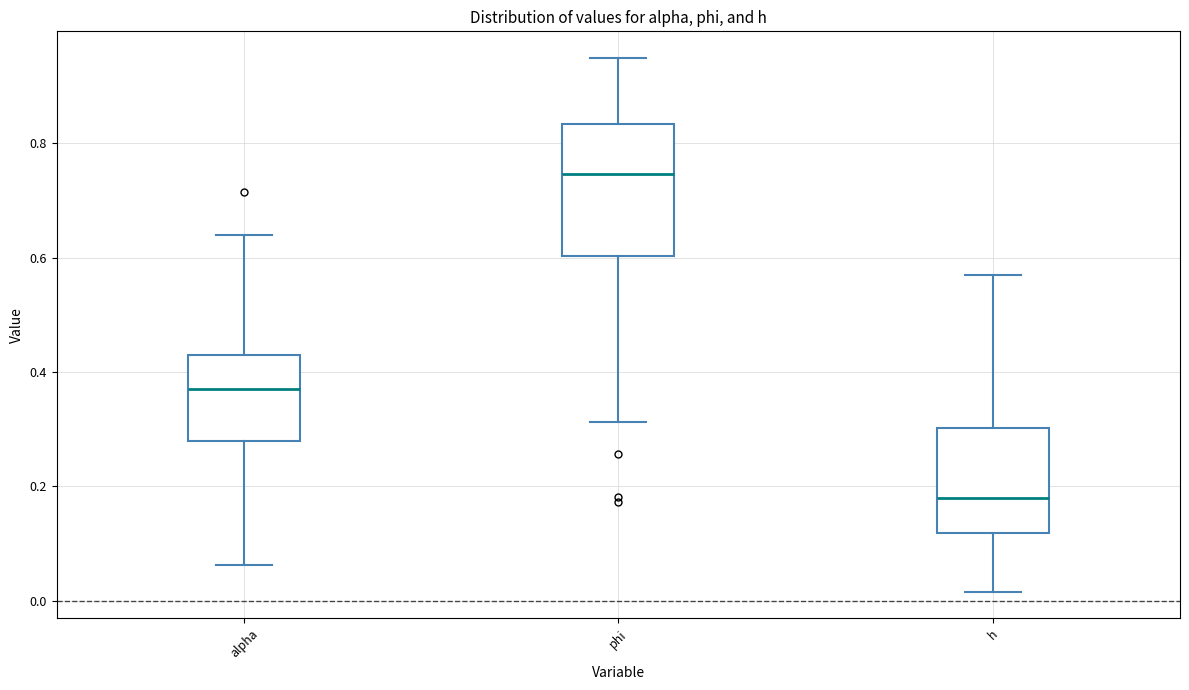

Reading left to right, read every box against the y-axis: the position of its median line, the range the box covers, and the ends of its whiskers. The values are not printed on the chart, so give them approximately, as read against the axis.

alpha: median 0.38, box 0.28 to 0.44, whiskers 0.06 to 0.64
phi: median 0.74, box 0.60 to 0.84, whiskers 0.32 to 0.94
h: median 0.18, box 0.12 to 0.30, whiskers 0.02 to 0.56